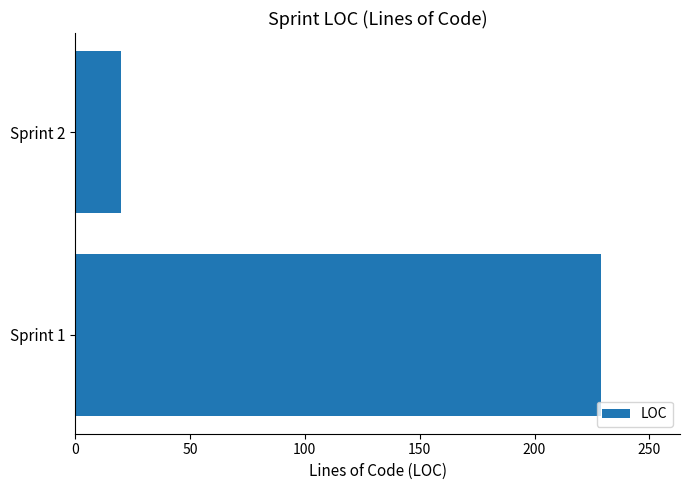

Are the bars horizontal?

Yes